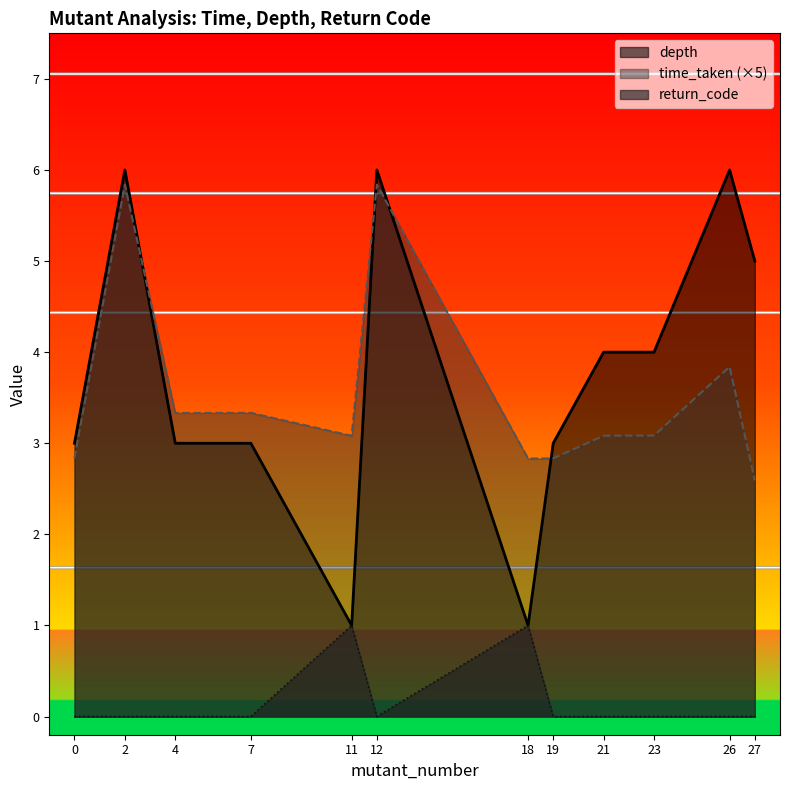

Rank the series by their maximum value, from highest to lowest.

depth, time_taken (×5), return_code